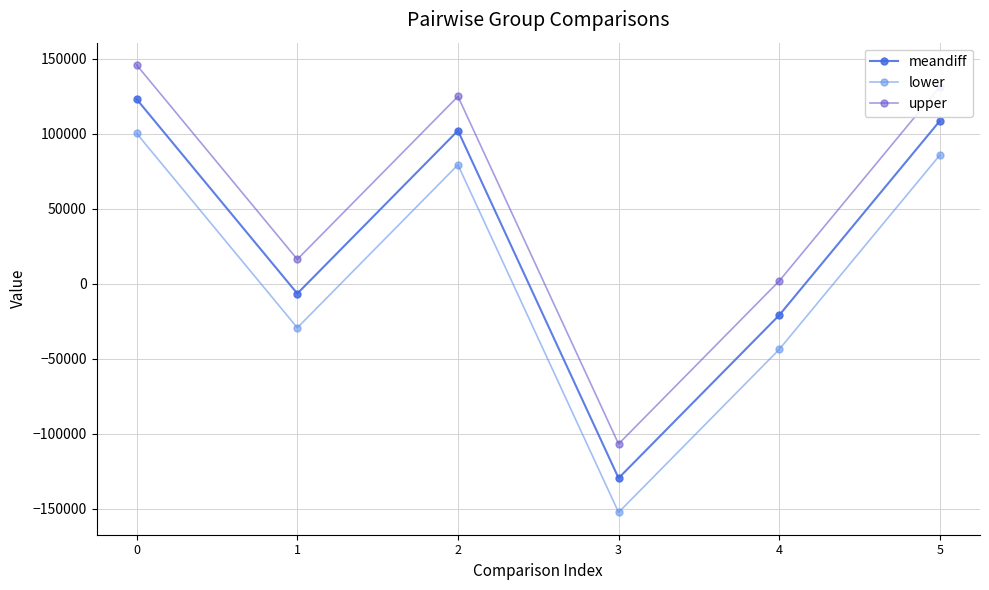

What is the difference between the highest and lowest values at 5?

45630.9